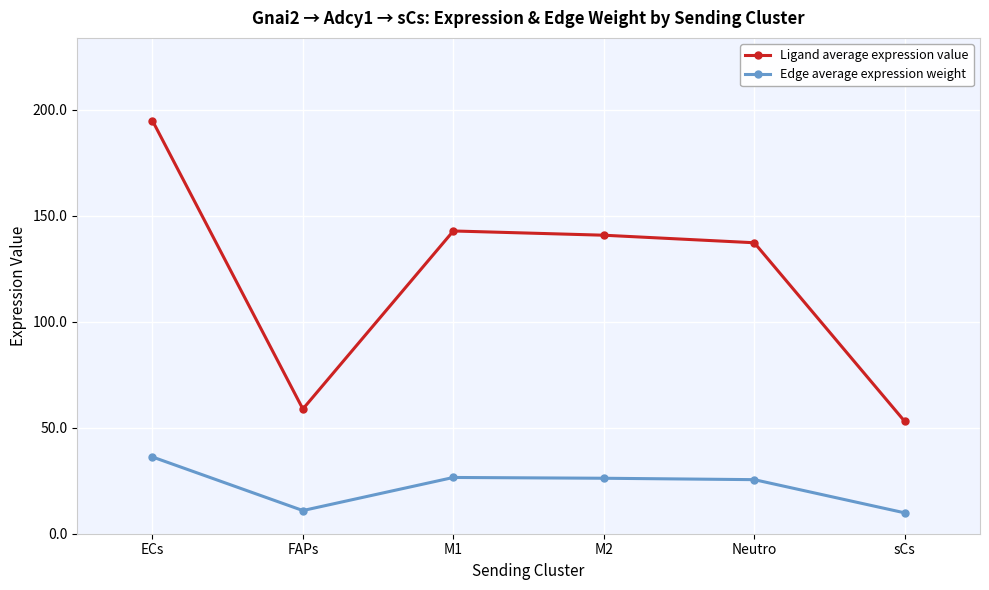

What value does the Ligand average expression value series have at ECs?

194.8